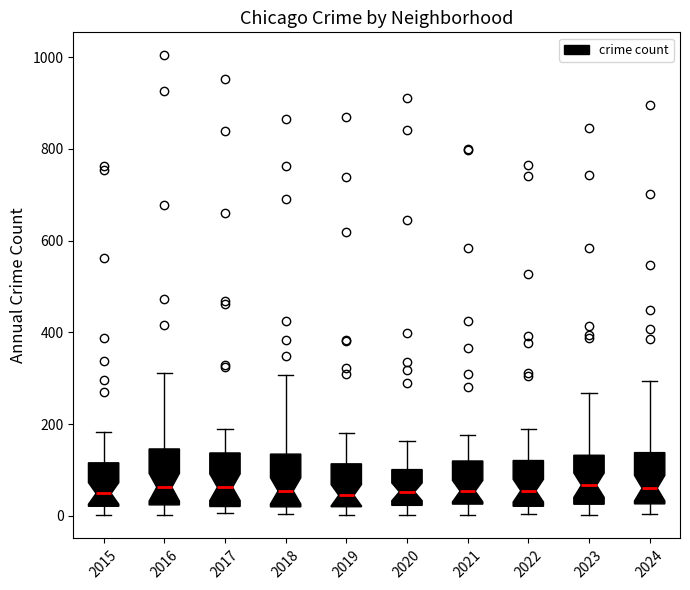

Reading left to right, read every box against the y-axis: the position of its median line, the range the box covers, and the ends of its whiskers. The values are not printed on the chart, so give them approximately, as read against the axis.

2015: median 40, box 20 to 120, whiskers 0 to 180
2016: median 60, box 20 to 140, whiskers 0 to 320
2017: median 60, box 20 to 140, whiskers 0 to 200
2018: median 60, box 20 to 140, whiskers 0 to 300
2019: median 40, box 20 to 120, whiskers 0 to 180
2020: median 60, box 20 to 100, whiskers 0 to 160
2021: median 60, box 20 to 120, whiskers 0 to 180
2022: median 60, box 20 to 120, whiskers 0 to 200
2023: median 60, box 20 to 140, whiskers 0 to 260
2024: median 60, box 20 to 140, whiskers 0 to 300